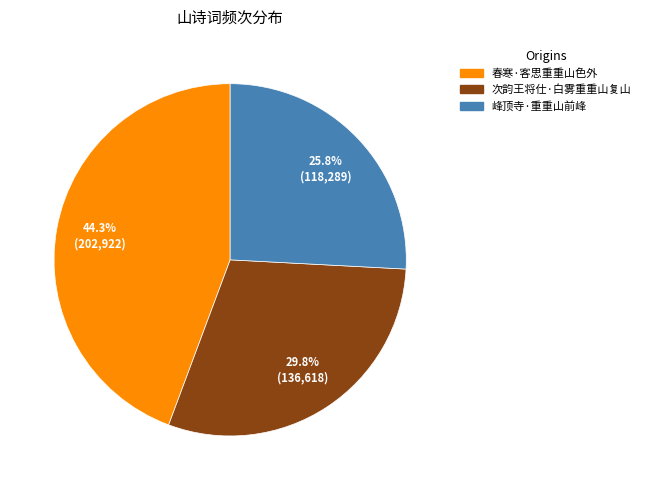

What is the largest slice in the pie chart?

春寒·客思重重山色外